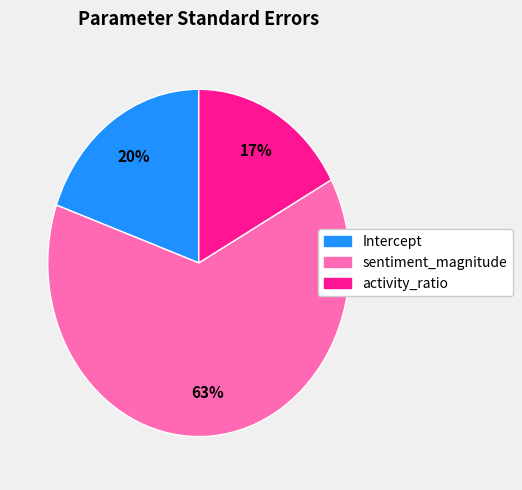

To the nearest percent, what is the difference between the sentiment_magnitude and activity_ratio slice percentages?

46%